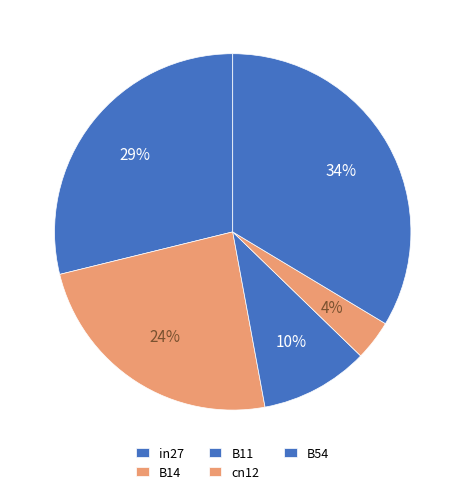

Count the number of slices in the pie.

5